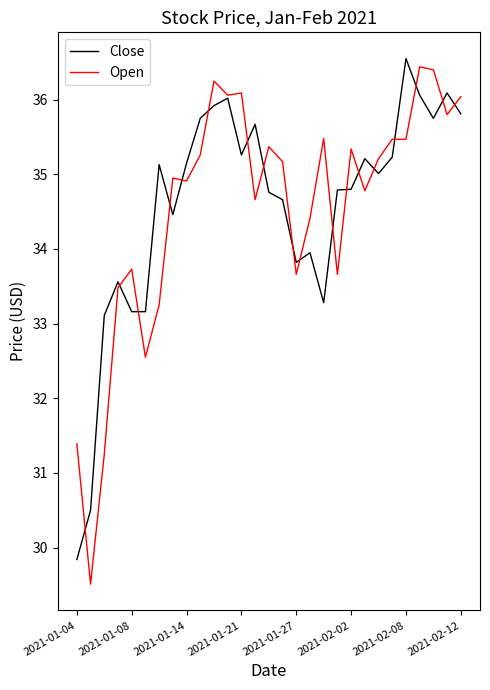

Which series has the largest range (max minus min)?

Open